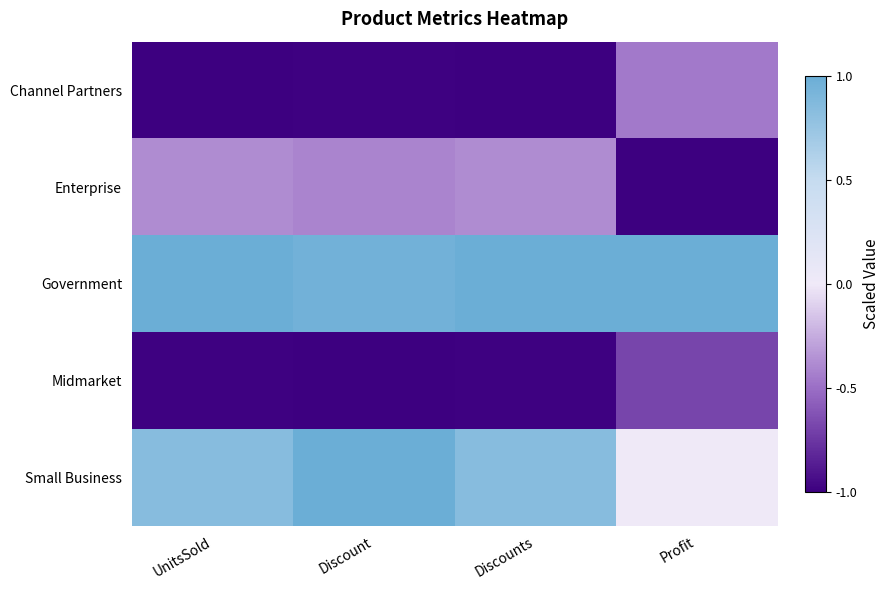

Which category has the lowest value across all series?

UnitsSold